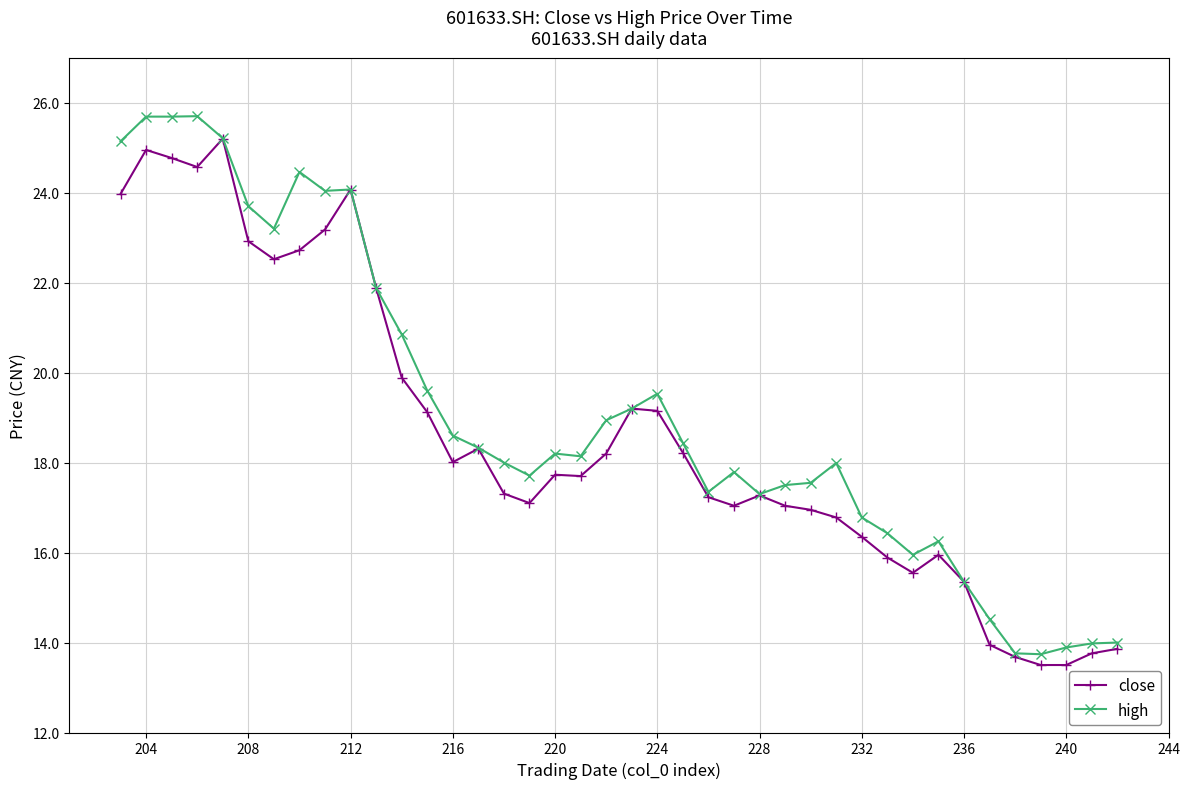

What is the average value of the close series?

18.6